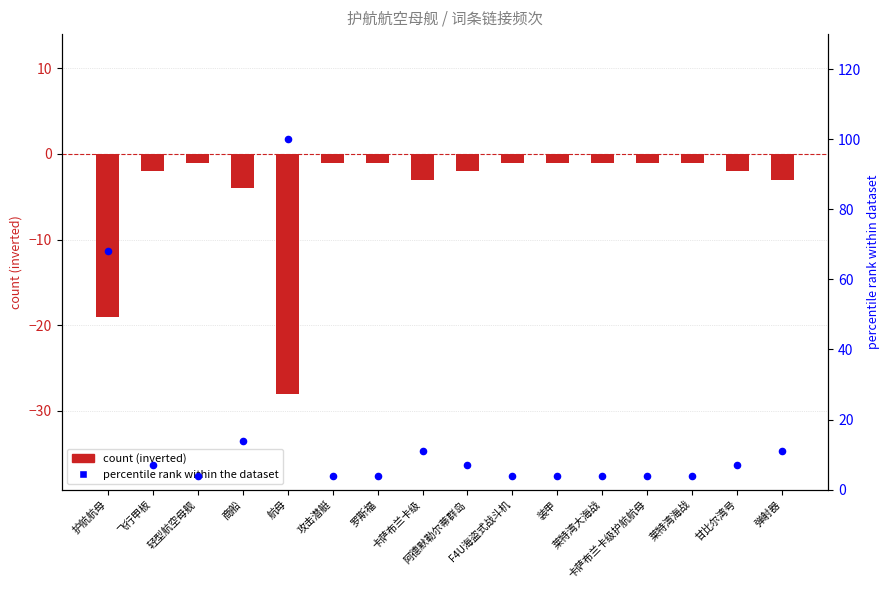

At how many categories does at least one series exceed 63?

2